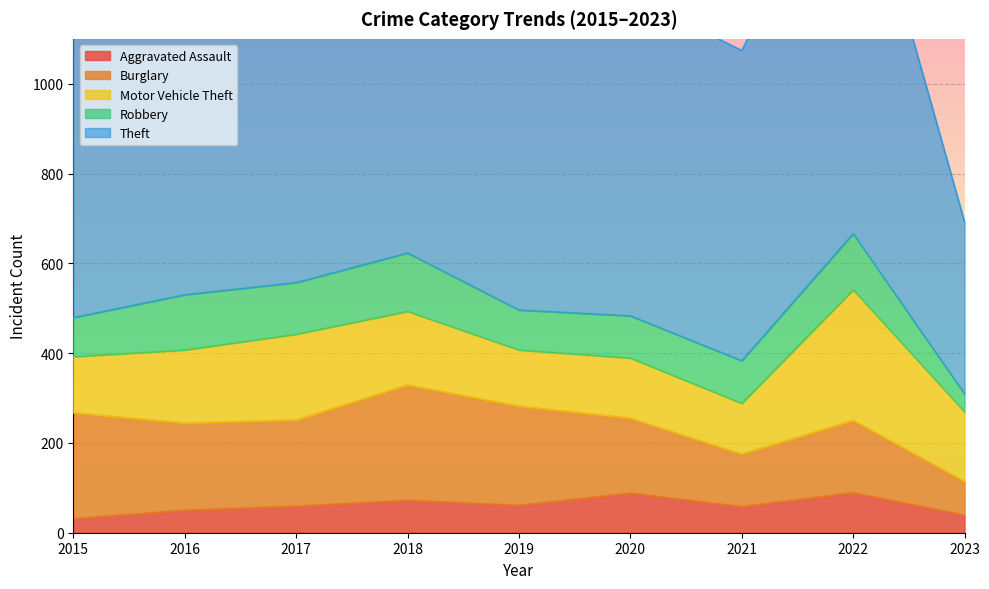

True or false: Motor Vehicle Theft has a value of 113 at 2021.

True